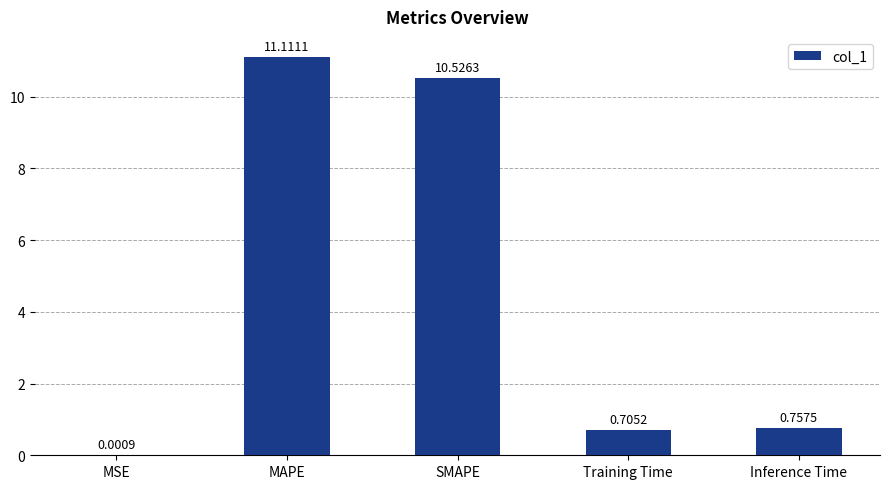

What is the difference between the values at SMAPE and MAPE?

0.6